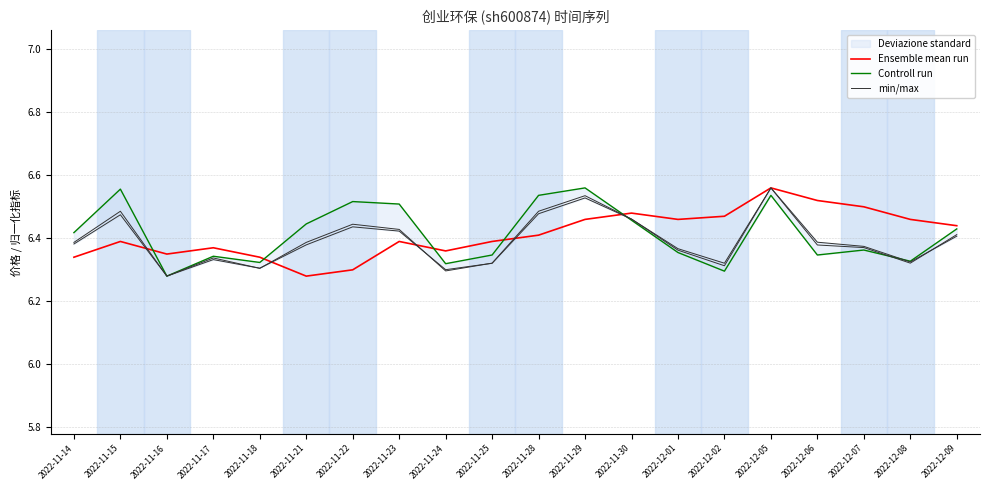

True or false: Ensemble mean run has a value of 8.5 at 2022-11-30.

False